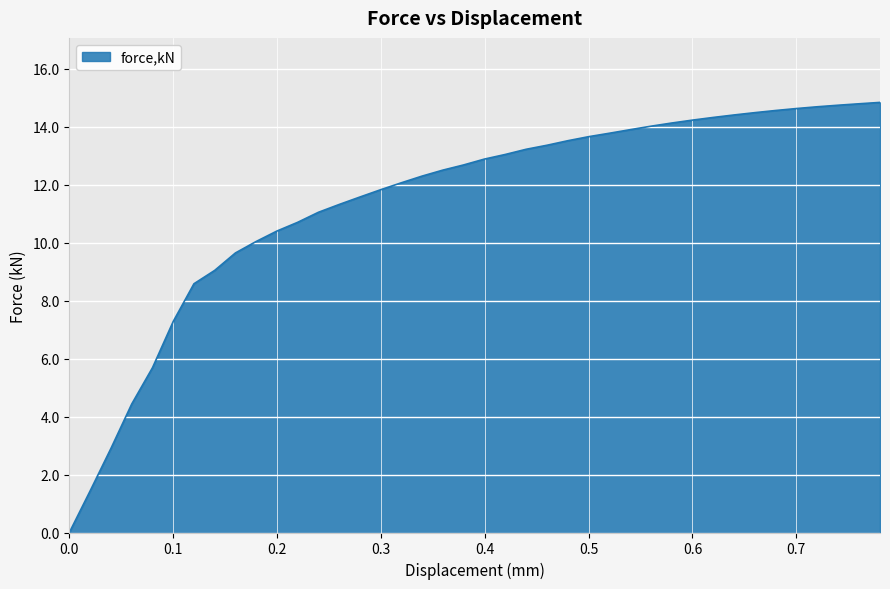

What is the greatest value displayed?

14.8